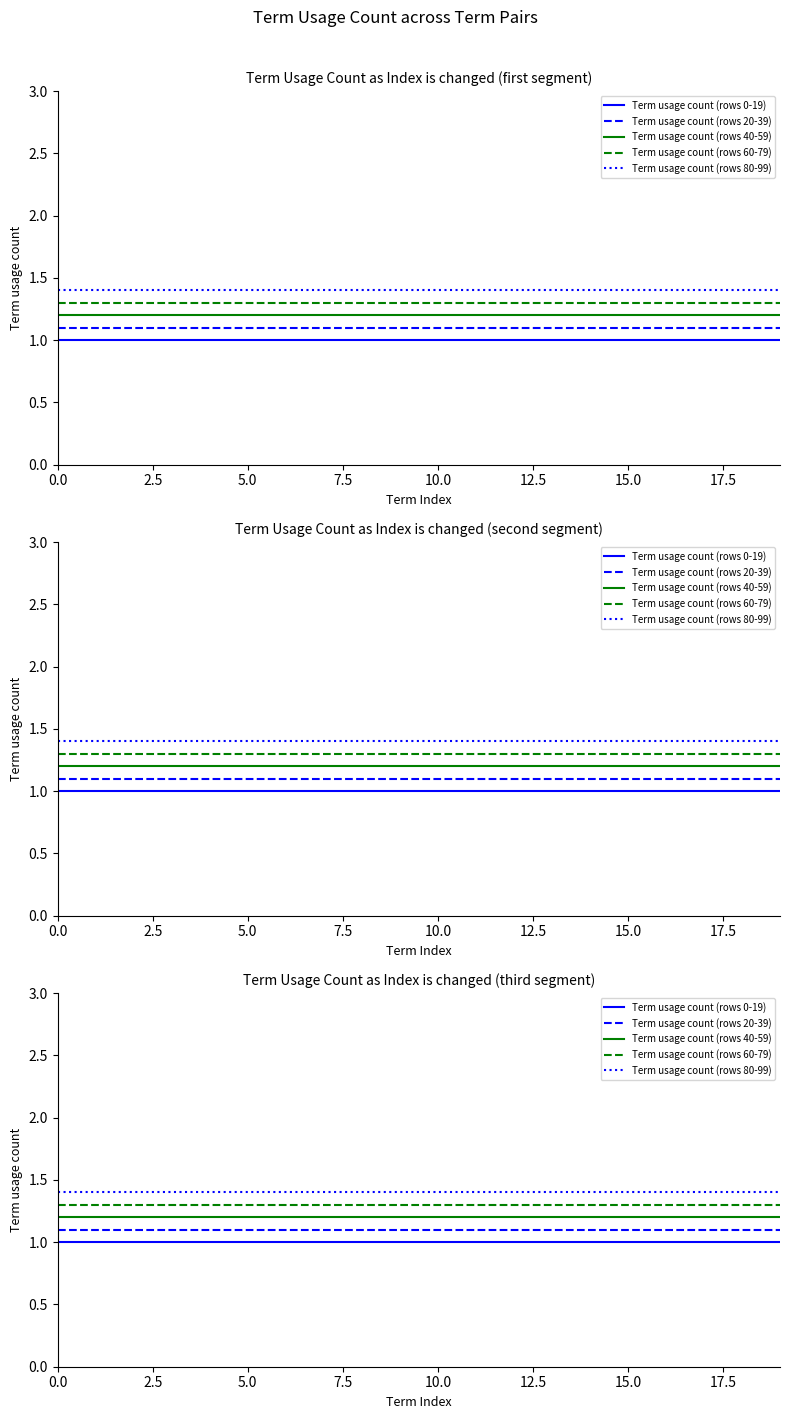

Does the chart display data point markers on the line(s)?

No